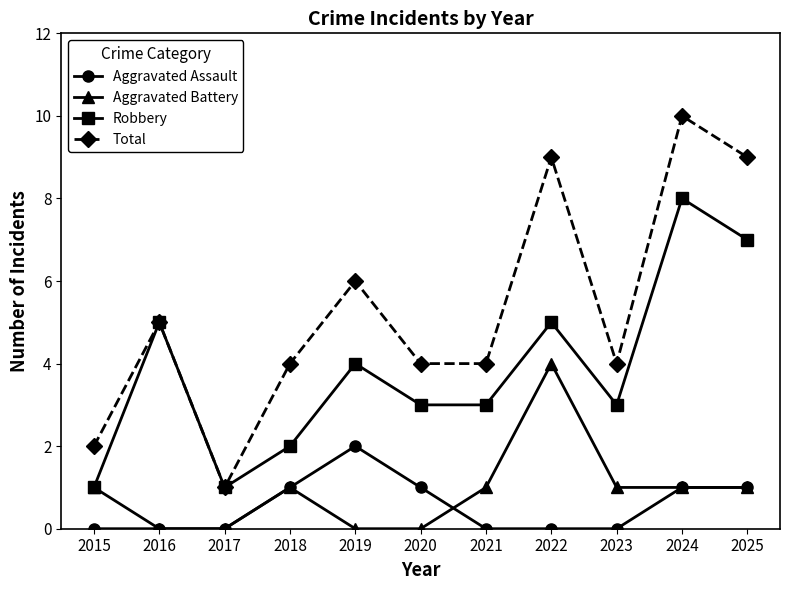

Which label corresponds to the largest value in the chart?

2024